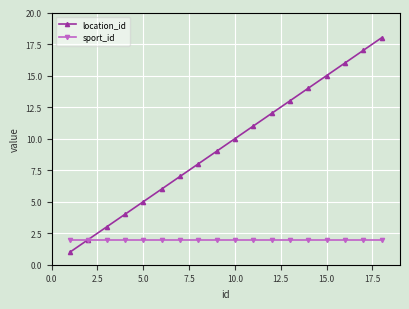

Which series has the largest total across all categories?

location_id